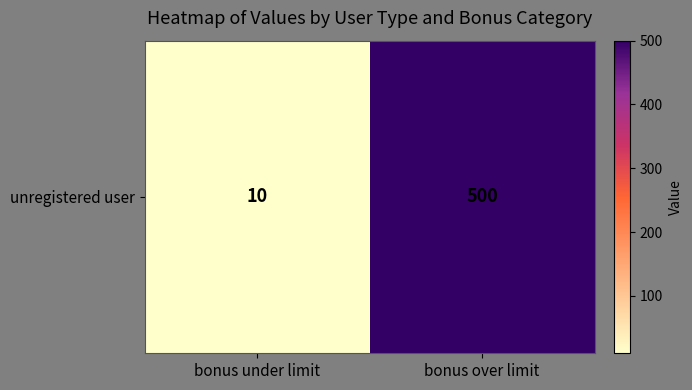

What is the sum of the values at bonus over limit and bonus under limit?

510